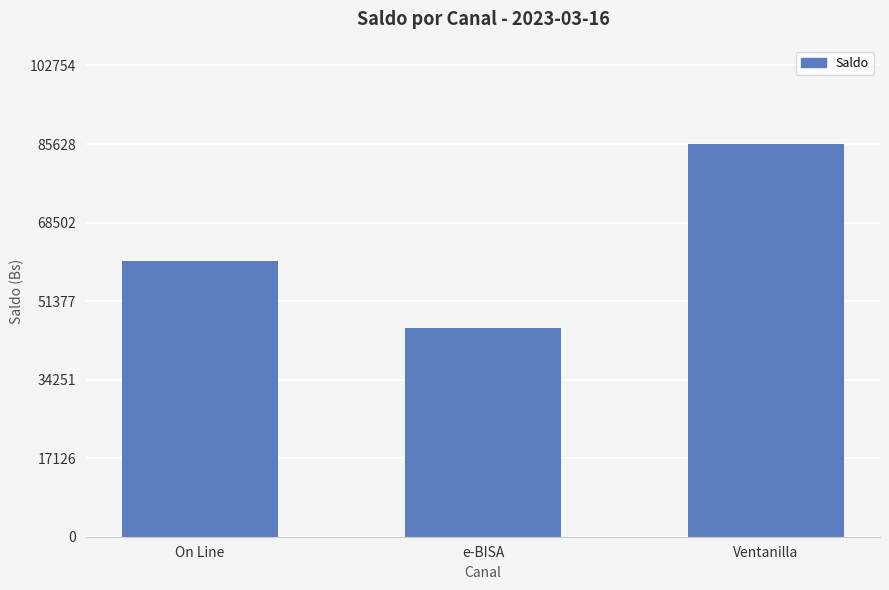

Rank the categories by value from lowest to highest.

e-BISA, On Line, Ventanilla